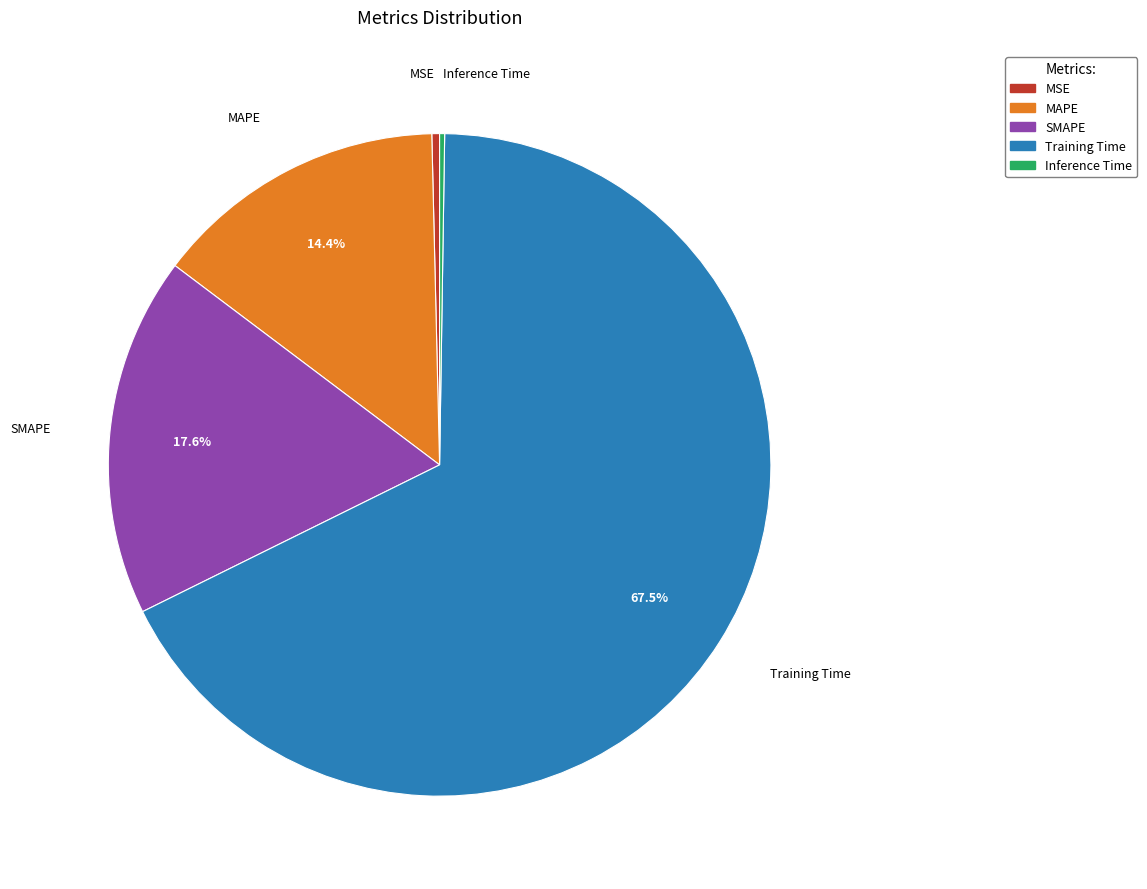

What is the largest slice in the pie chart?

Training Time